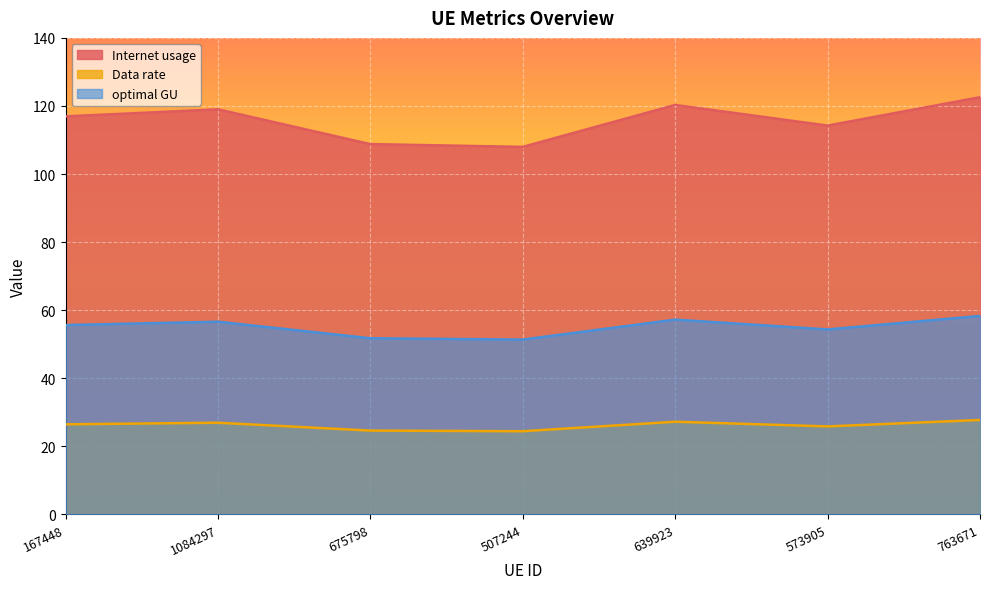

What is the sum of the optimal GU values at 675798 and 639923?

109.0